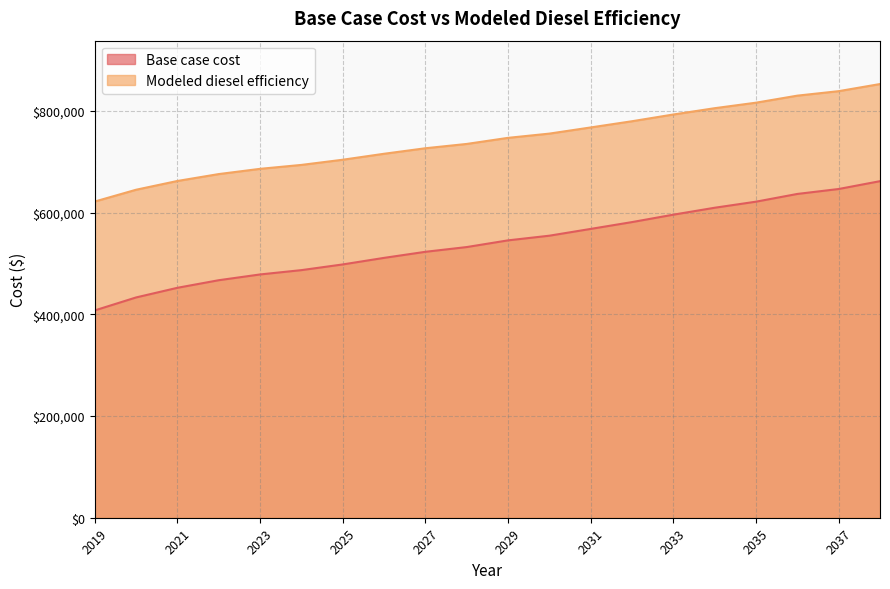

Does the chart have visible grid lines?

Yes